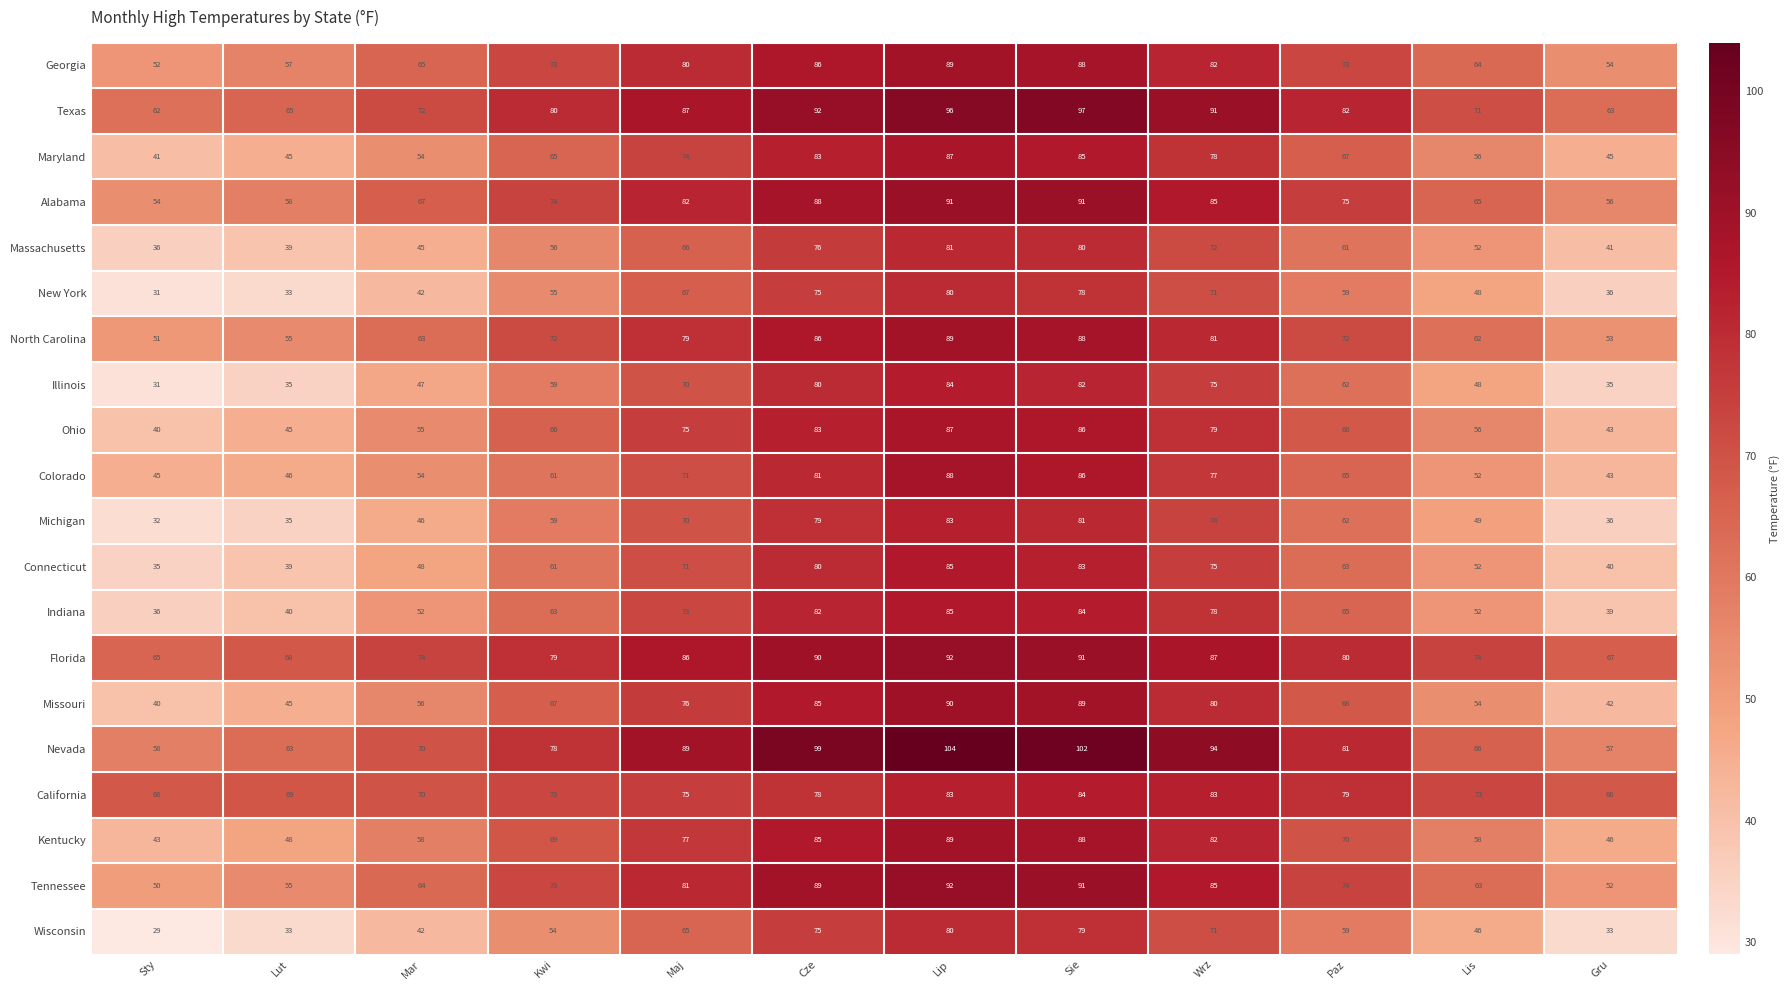

At which label is Kentucky closest to 66?

Kwi